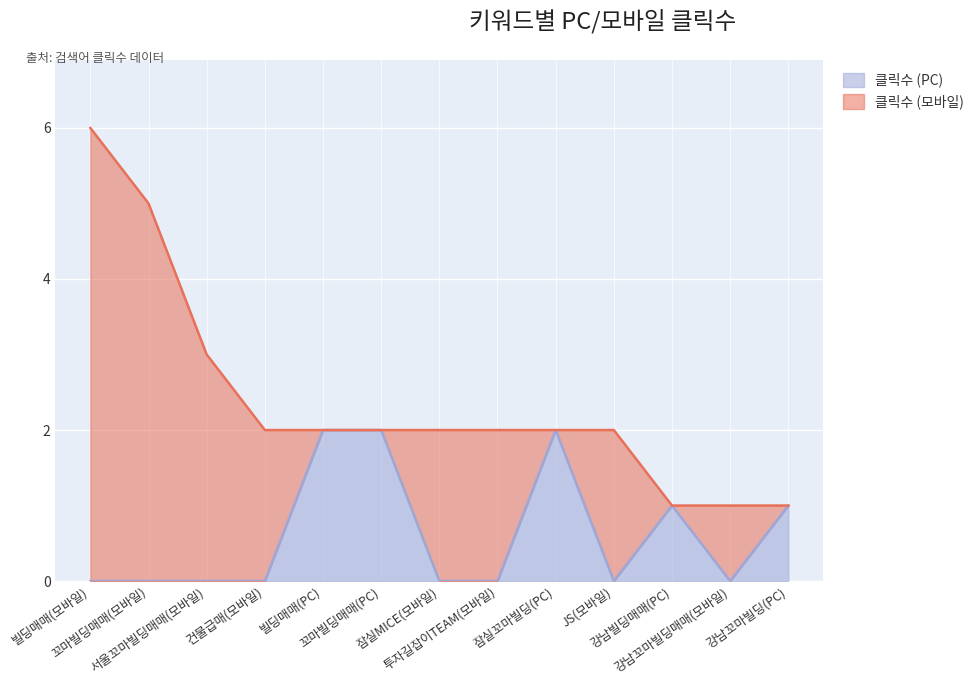

Where is the first local minimum?

JS(모바일)